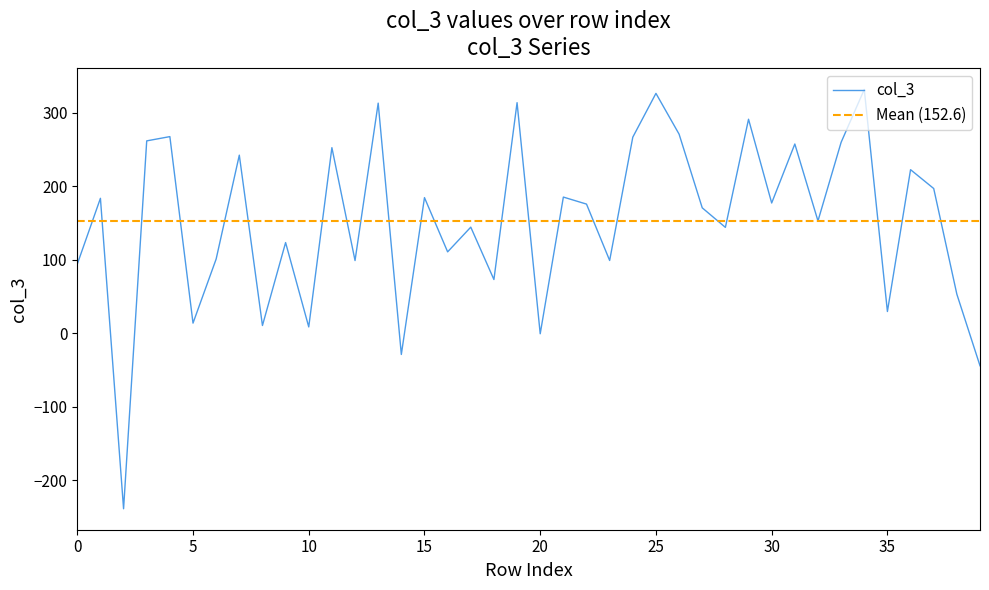

What is the lowest value of the col_3 series?

-238.8